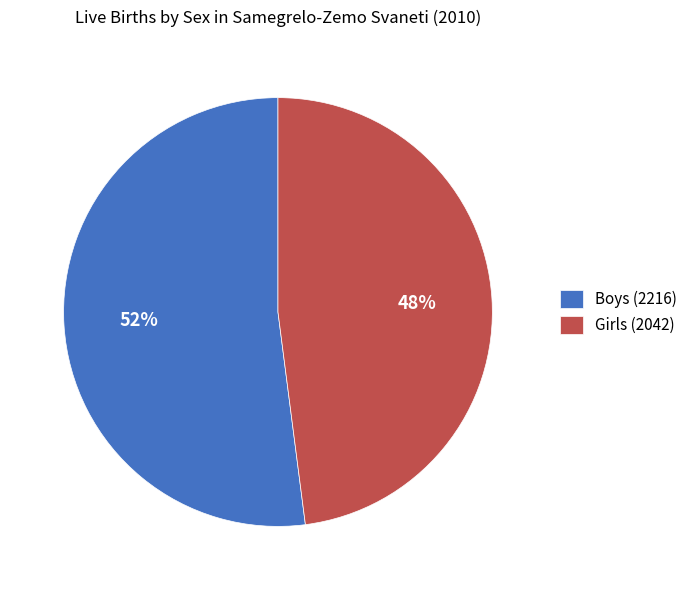

True or false: Girls (2042) accounts for 48% of the total.

True